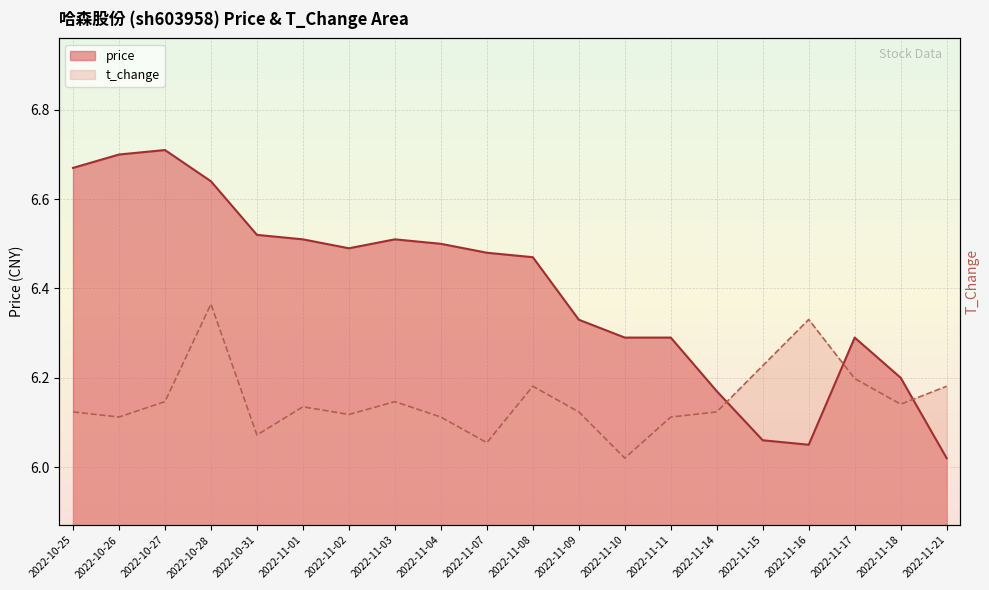

At which category is the sum across all series the highest?

2022-10-28